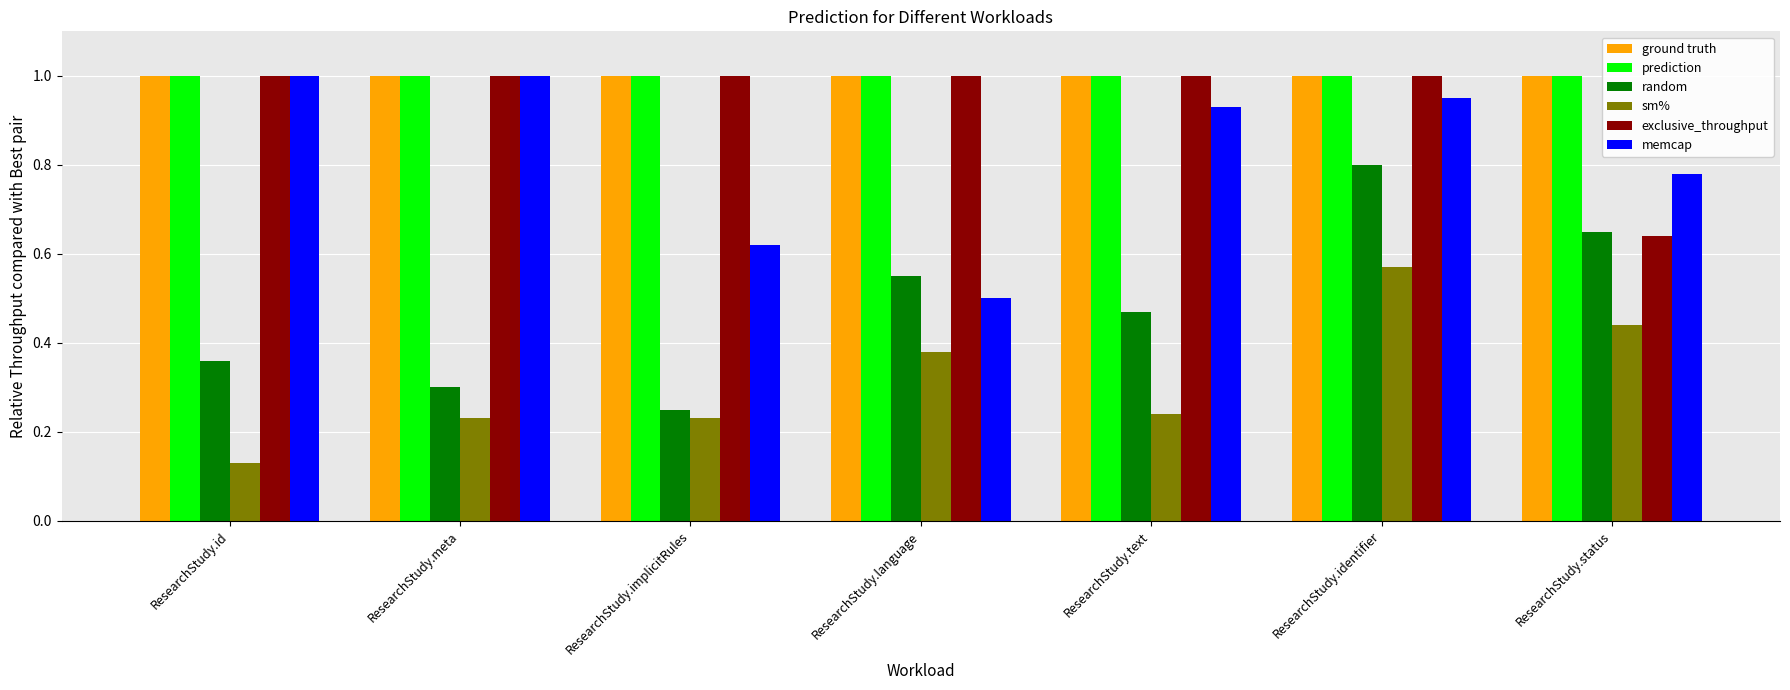

What is the approximate value of exclusive_throughput at ResearchStudy.implicitRules?

1.0